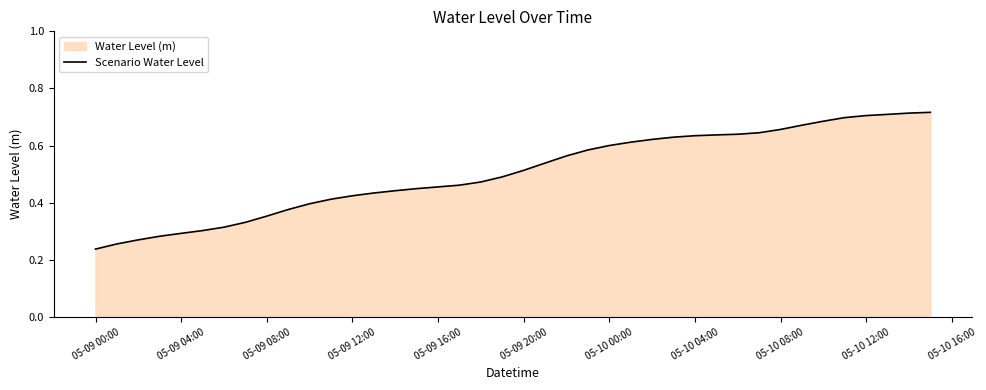

True or false: the data shows 0.1 at 05-09 00:00.

False